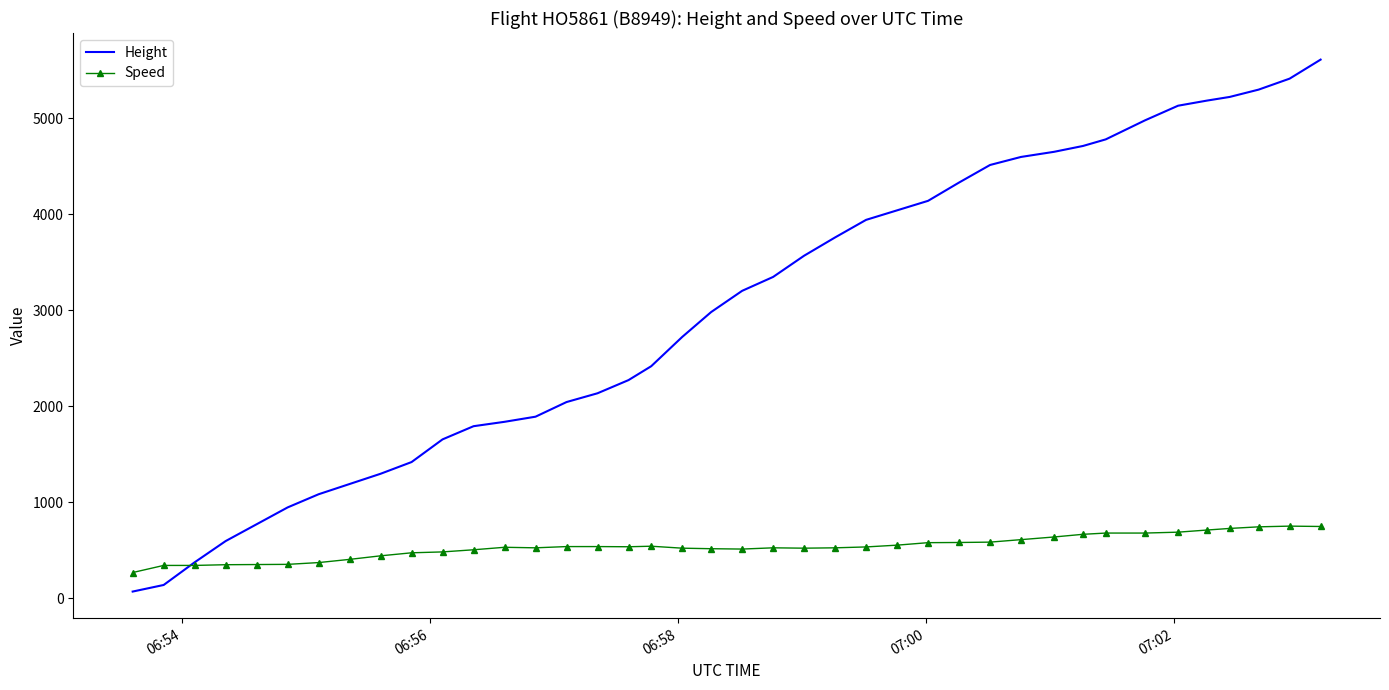

Which series has the widest spread of values?

Height